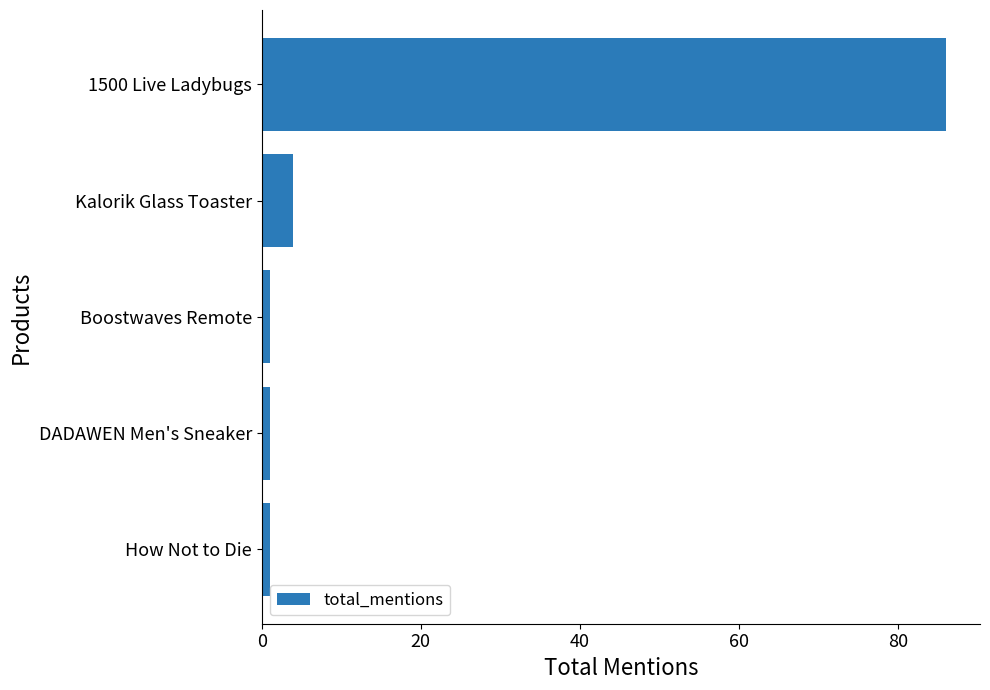

Reading bottom to top, what are all the values shown in this chart?

1	1	1	4	86